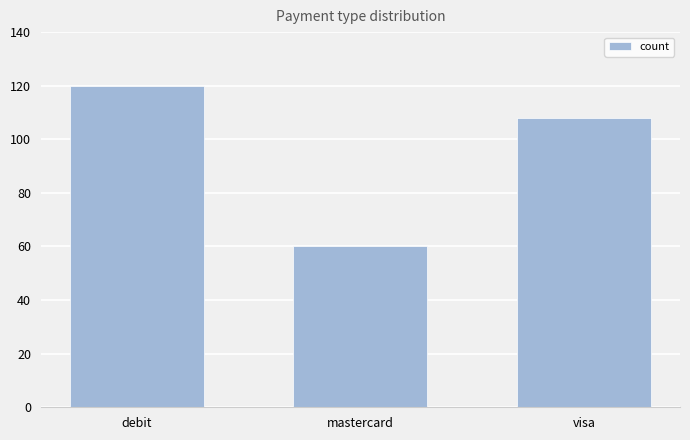

What is the label of the 3rd bar from the right?

debit